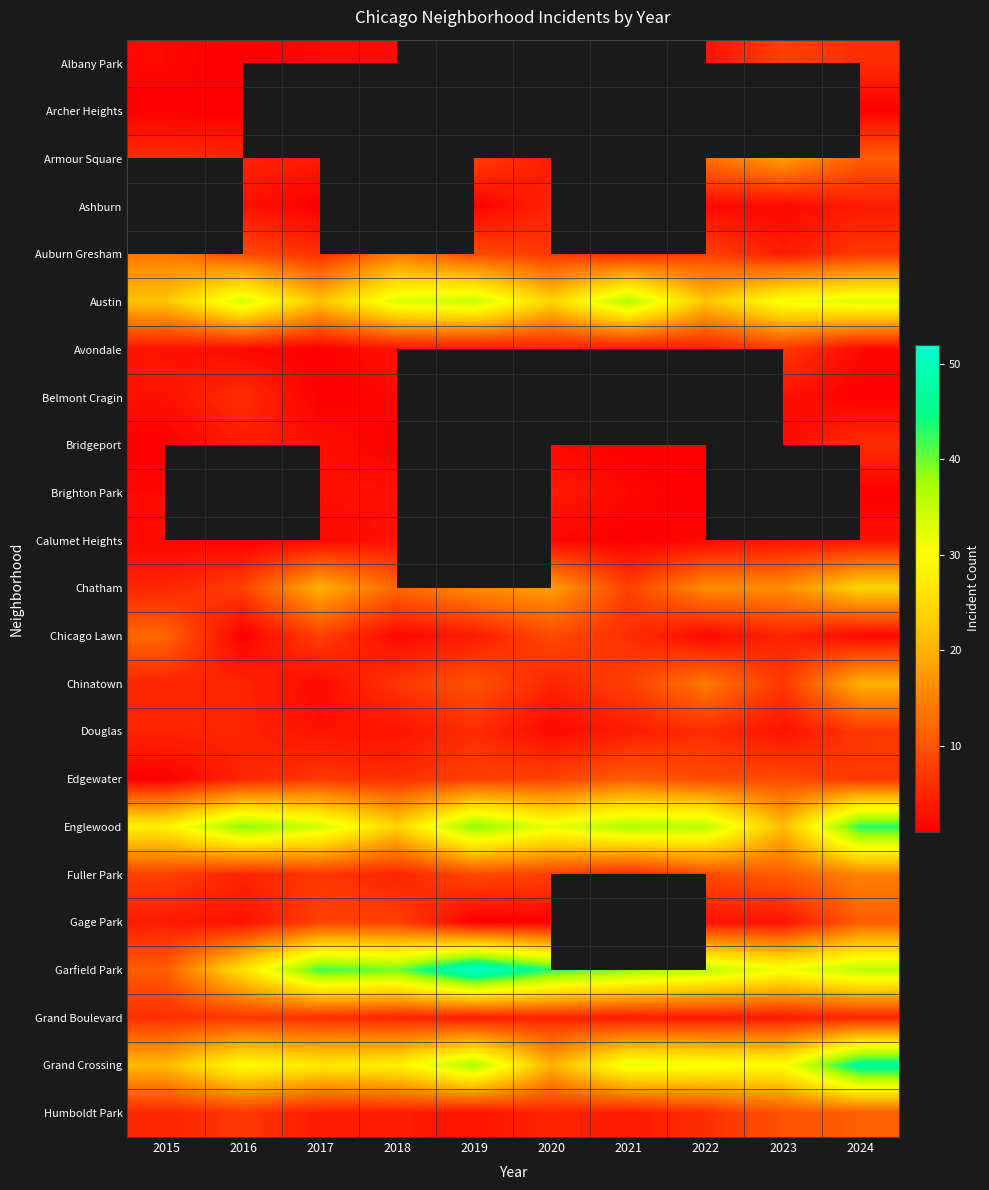

At which category is the sum across all series the highest?

2024